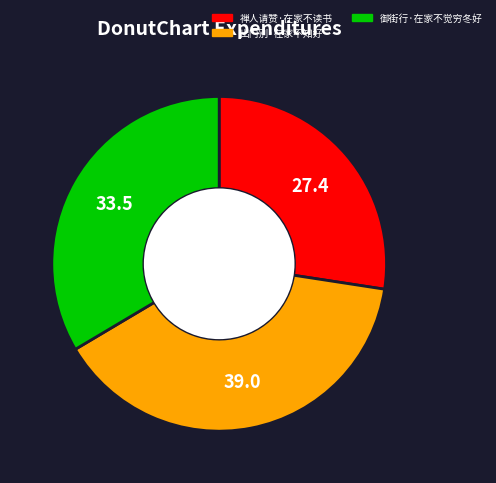

Do 御街行·在家不觉穷冬好 and 禅人请赞·在家不读书 together represent more than half of the pie?

Yes